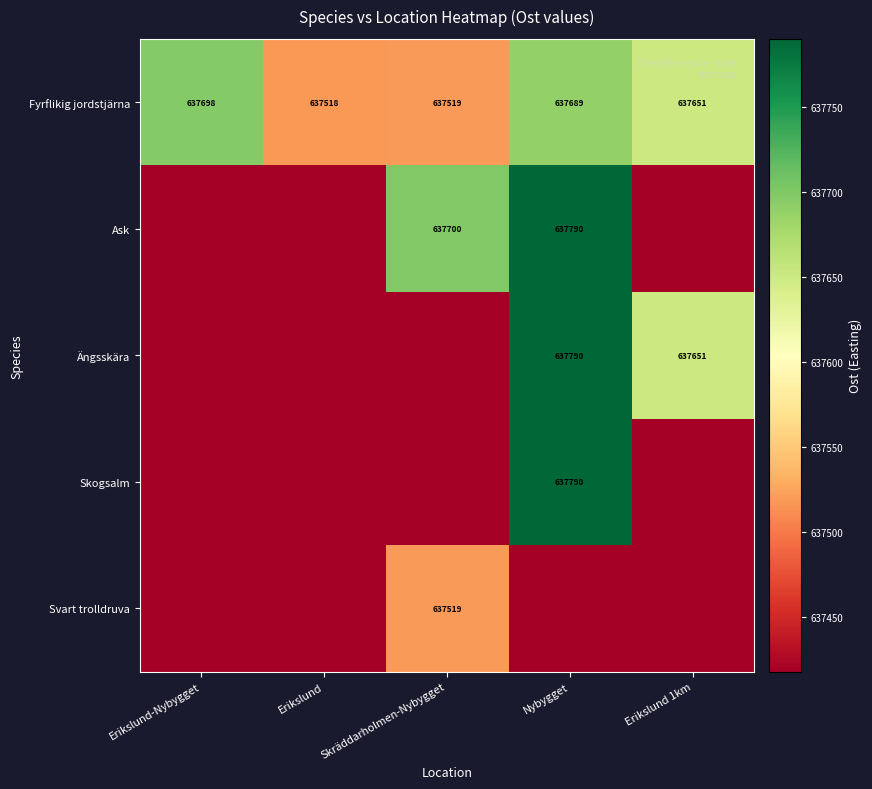

Count the number of data series in this chart.

5